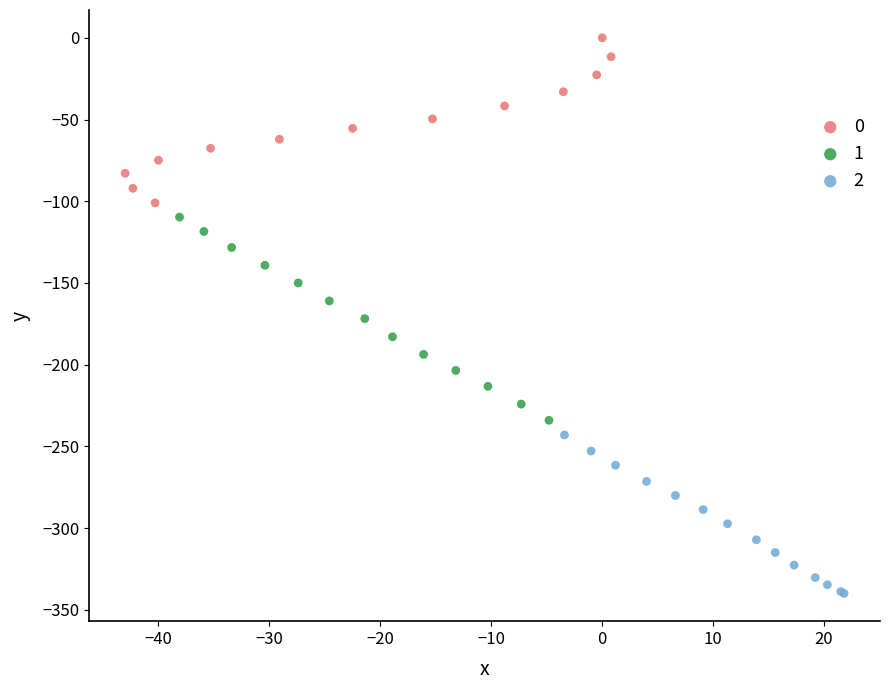

Which series reaches the minimum Y coordinate?

2